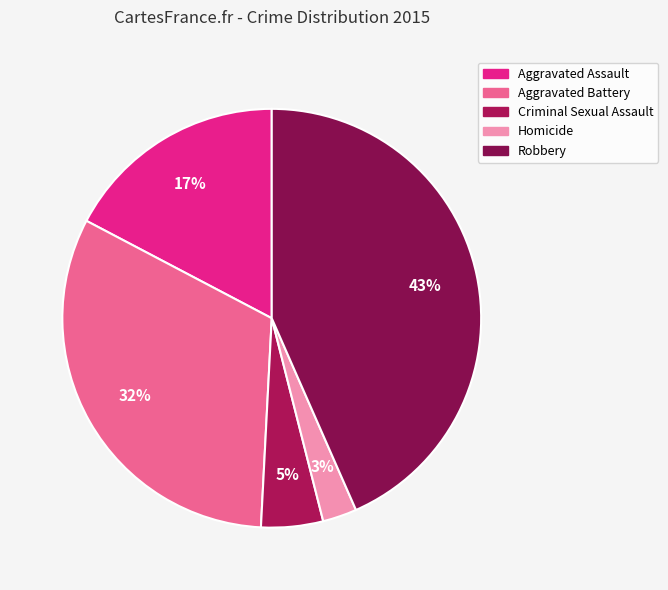

To the nearest percent, what is the combined percentage of Robbery and Aggravated Assault?

61%